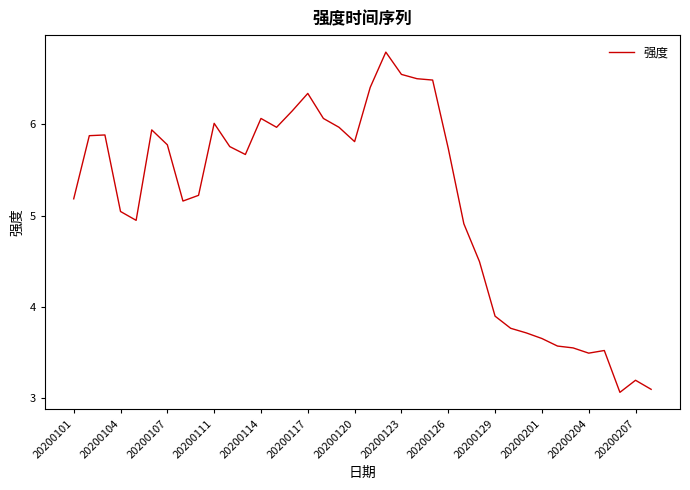

What is the greatest value displayed?

6.8